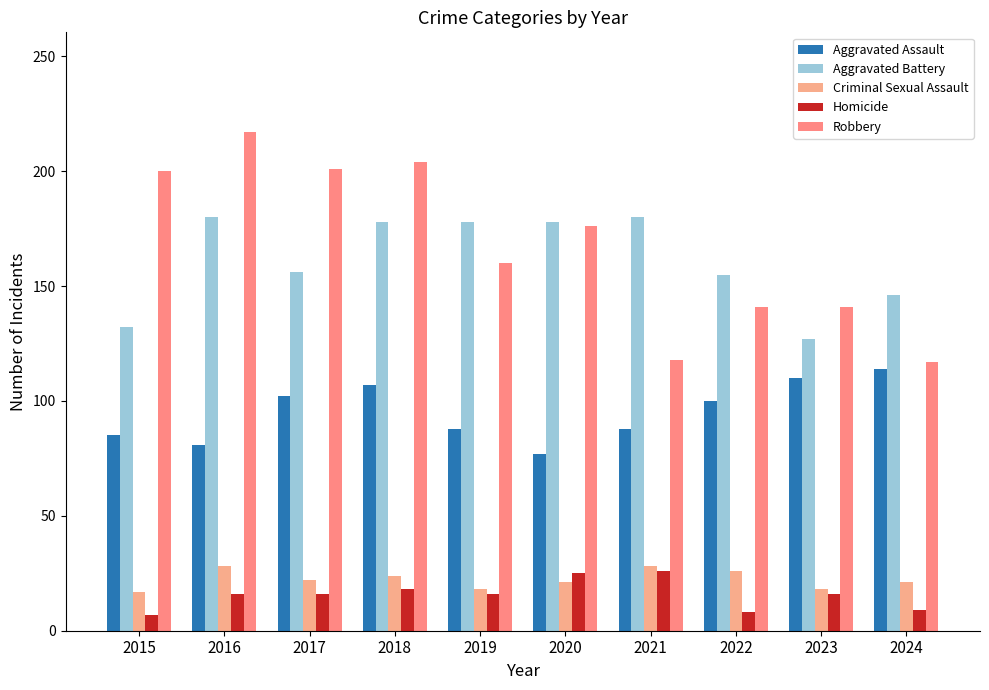

Reading right to left, list all the values displayed in this chart.

Aggravated Assault: 2024=114	2023=110	2022=100	2021=88	2020=77	2019=88	2018=107	2017=102	2016=81	2015=85
Aggravated Battery: 2024=146	2023=127	2022=155	2021=180	2020=178	2019=178	2018=178	2017=156	2016=180	2015=132
Criminal Sexual Assault: 2024=21	2023=18	2022=26	2021=28	2020=21	2019=18	2018=24	2017=22	2016=28	2015=17
Homicide: 2024=9	2023=16	2022=8	2021=26	2020=25	2019=16	2018=18	2017=16	2016=16	2015=7
Robbery: 2024=117	2023=141	2022=141	2021=118	2020=176	2019=160	2018=204	2017=201	2016=217	2015=200